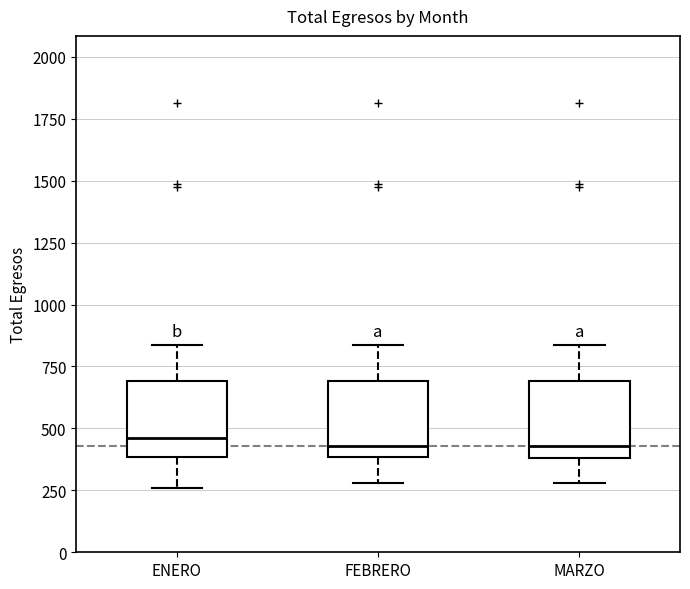

Reading left to right, read every box against the y-axis: the position of its median line, the range the box covers, and the ends of its whiskers. The values are not printed on the chart, so give them approximately, as read against the axis.

ENERO: median 450, box 400 to 700, whiskers 250 to 850
FEBRERO: median 450, box 400 to 700, whiskers 300 to 850
MARZO: median 450, box 400 to 700, whiskers 300 to 850